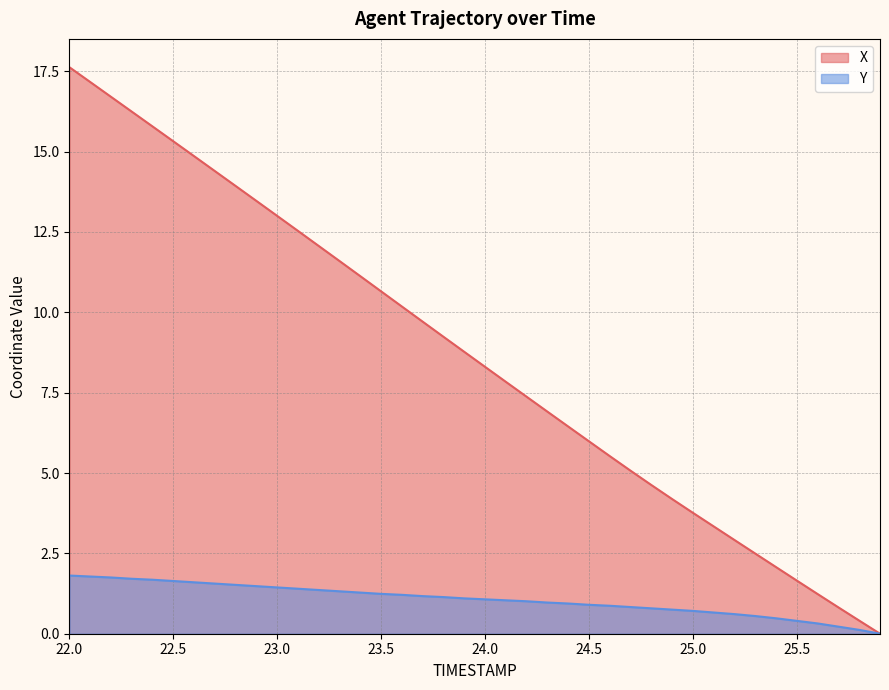

What is the label of the 28th point from the left?

24.7